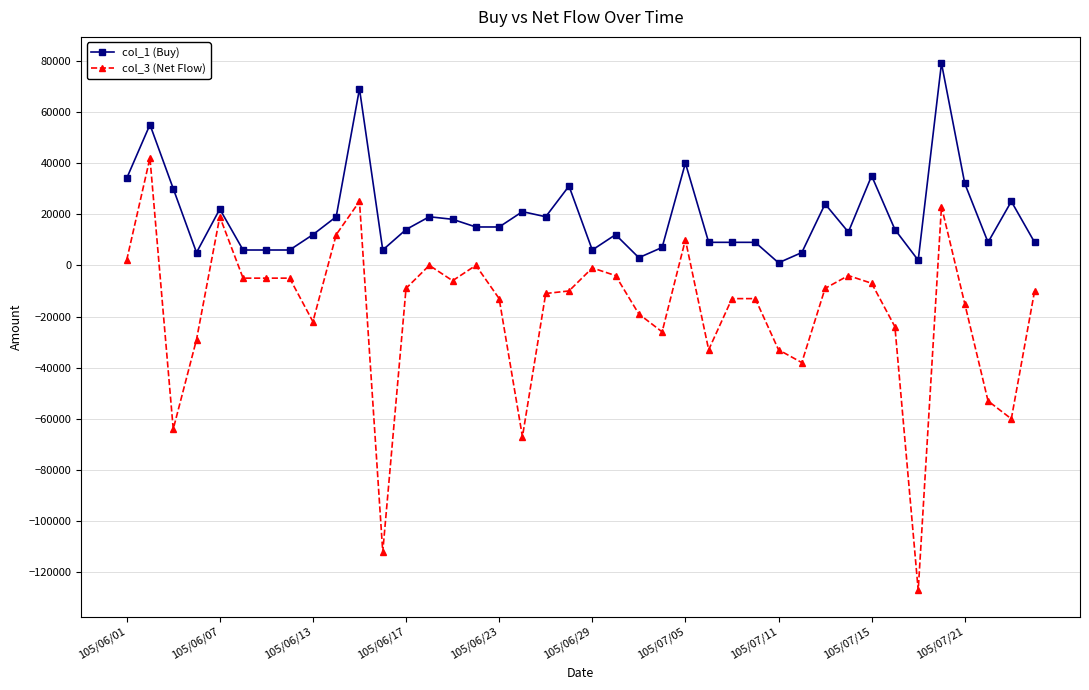

List the series in order of their peak value, lowest first.

col_3 (Net Flow), col_1 (Buy)